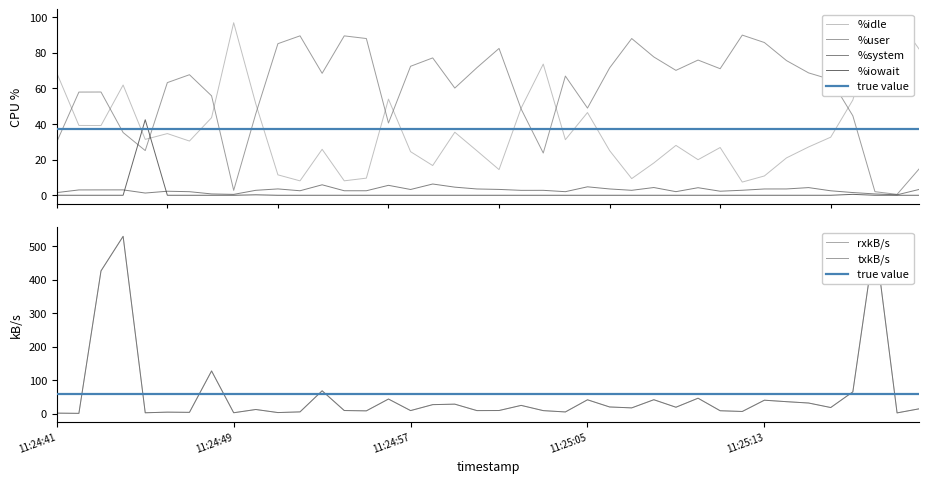

At which category is the sum across all series the highest?

11:24:44